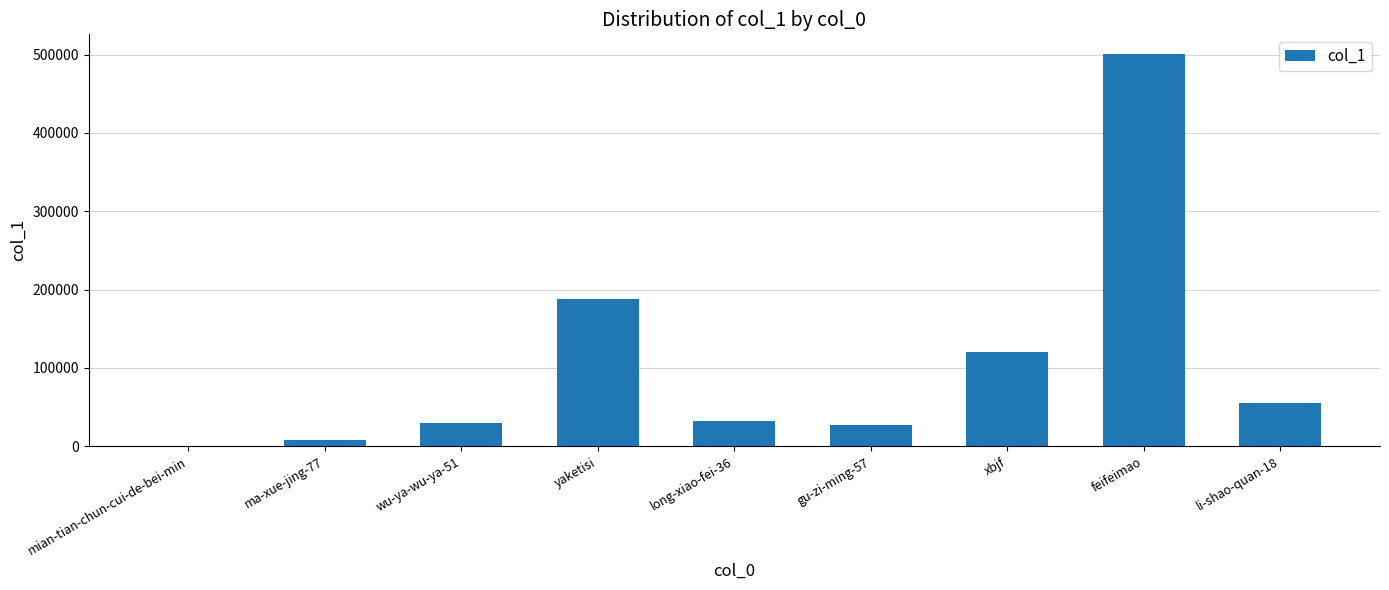

Are the bars horizontal?

No